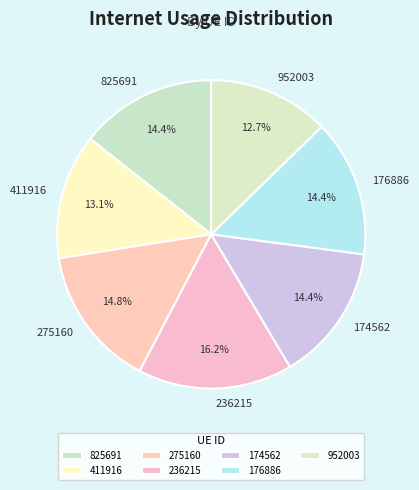

Does 952003 account for over 50% of the chart?

No